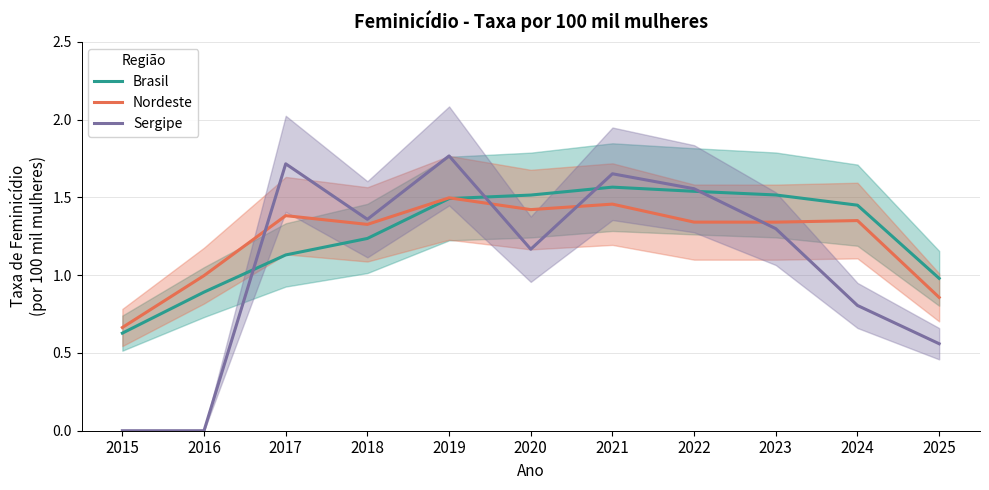

Is this an area chart (filled region under the line)?

No